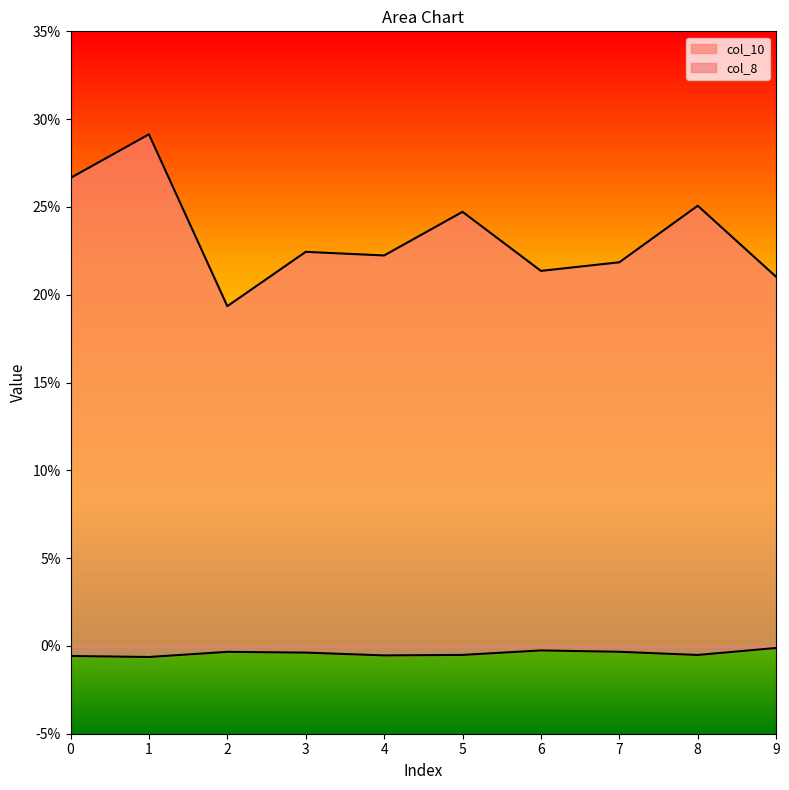

What is the total value across all series at 7?

0.2